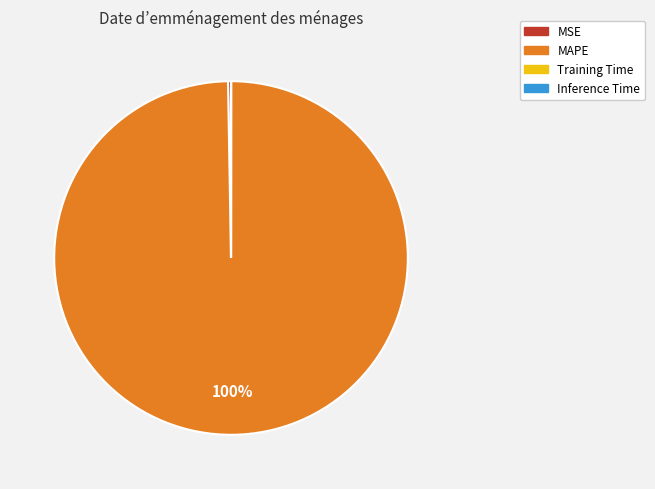

To the nearest percent, what is the difference between the largest and smallest slice percentages?

100%